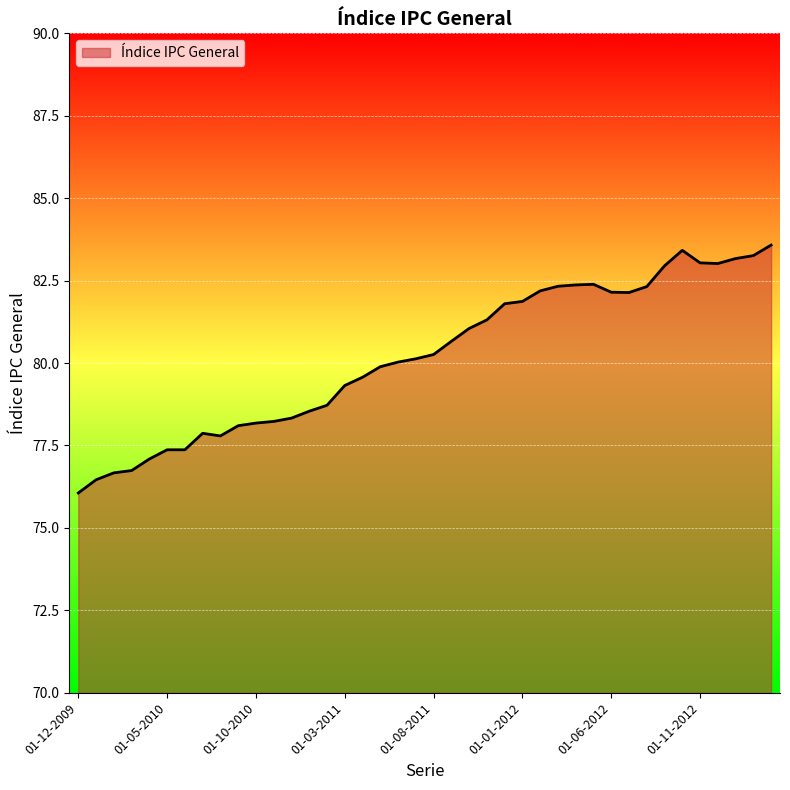

What is the smallest value displayed?

76.1